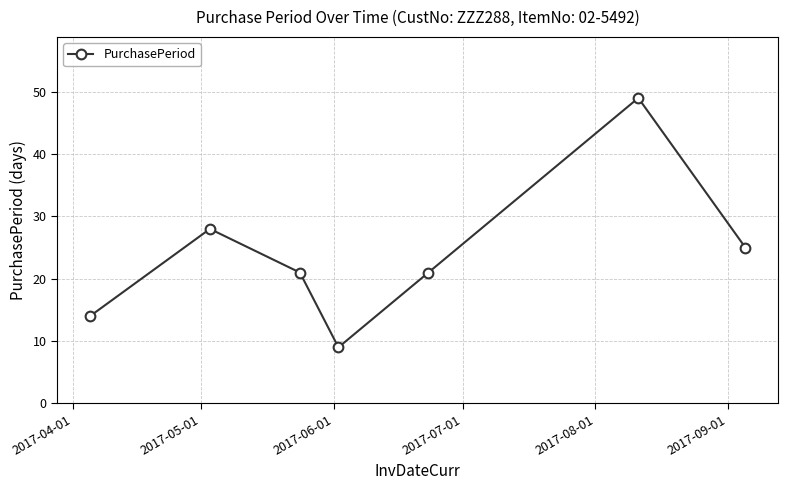

What is the greatest value displayed?

49